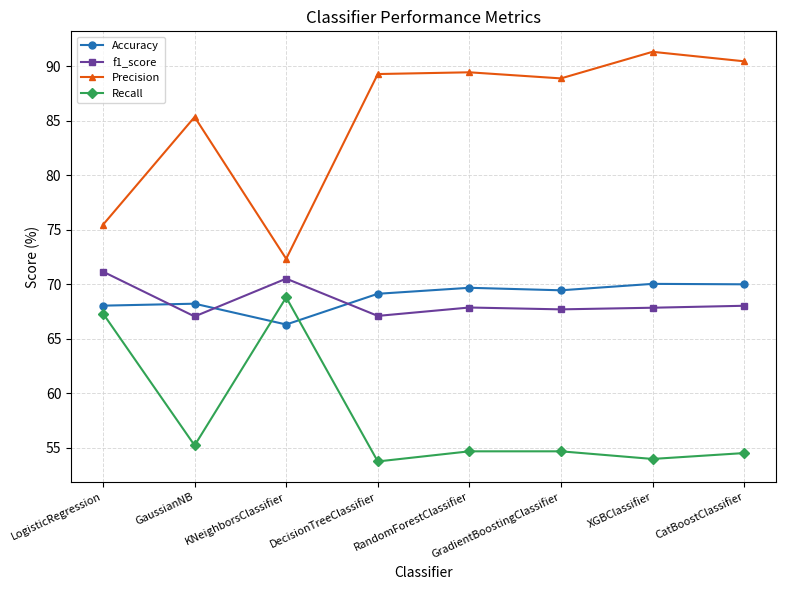

True or false: Precision and f1_score cross at least once.

False